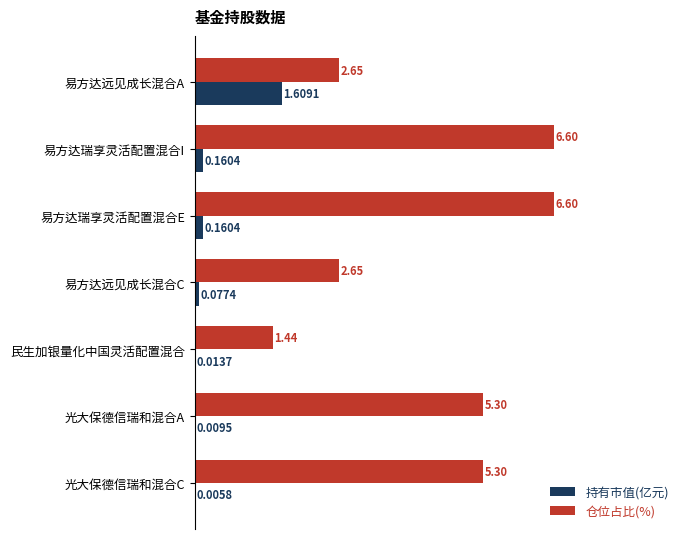

What is the sum of all 持有市值(亿元) values?

2.0